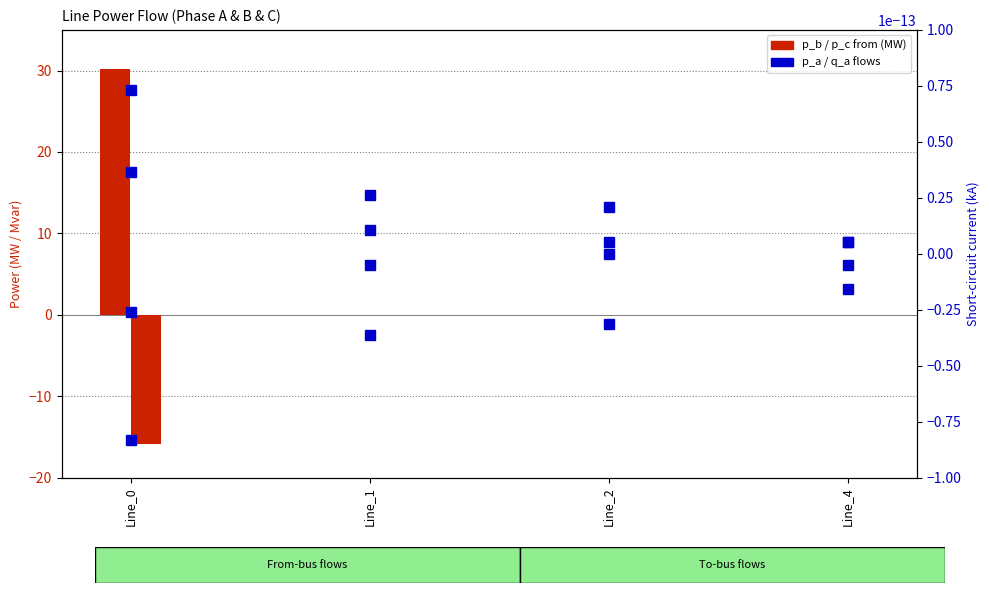

Which series has the largest total across all categories?

pf_p_b_from_mw